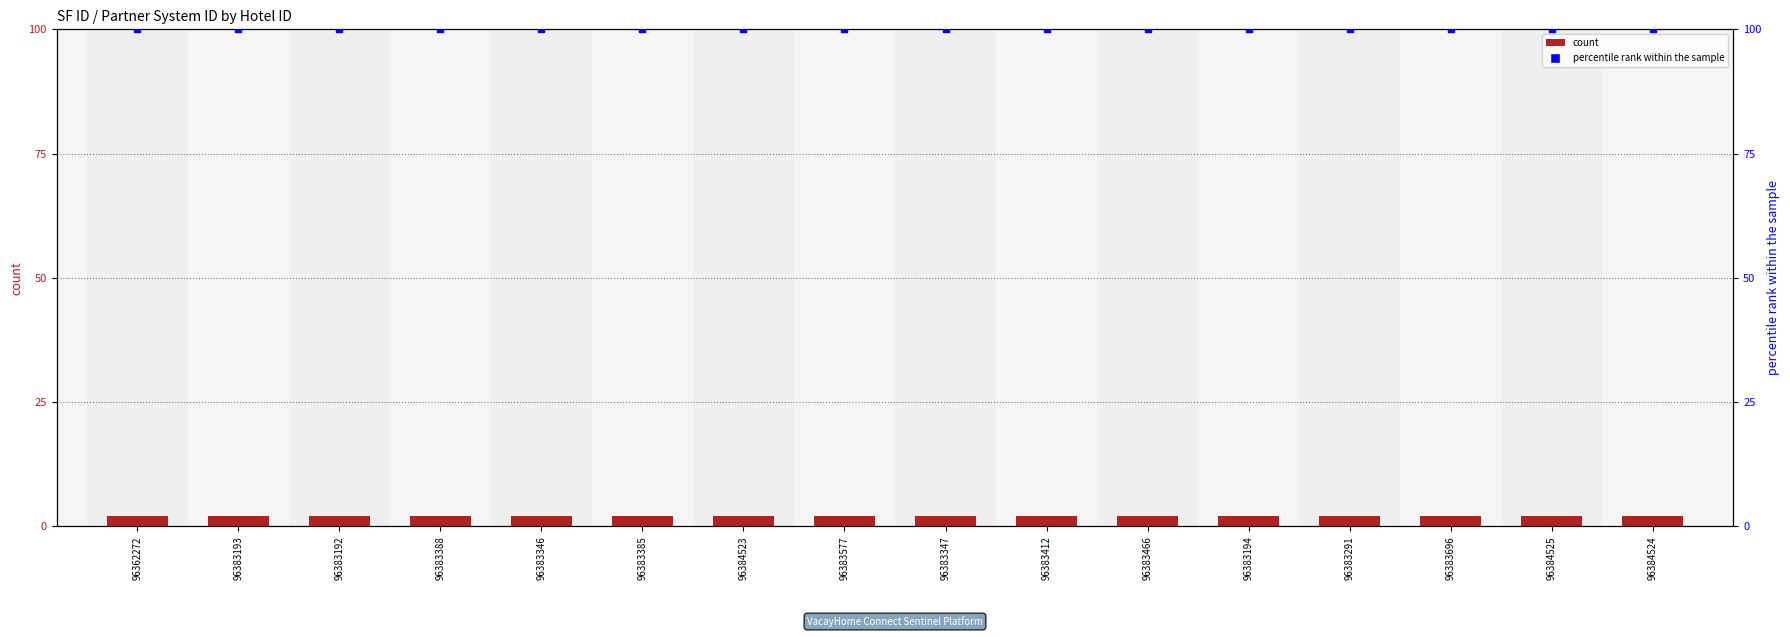

At how many categories does at least one series exceed 82?

16